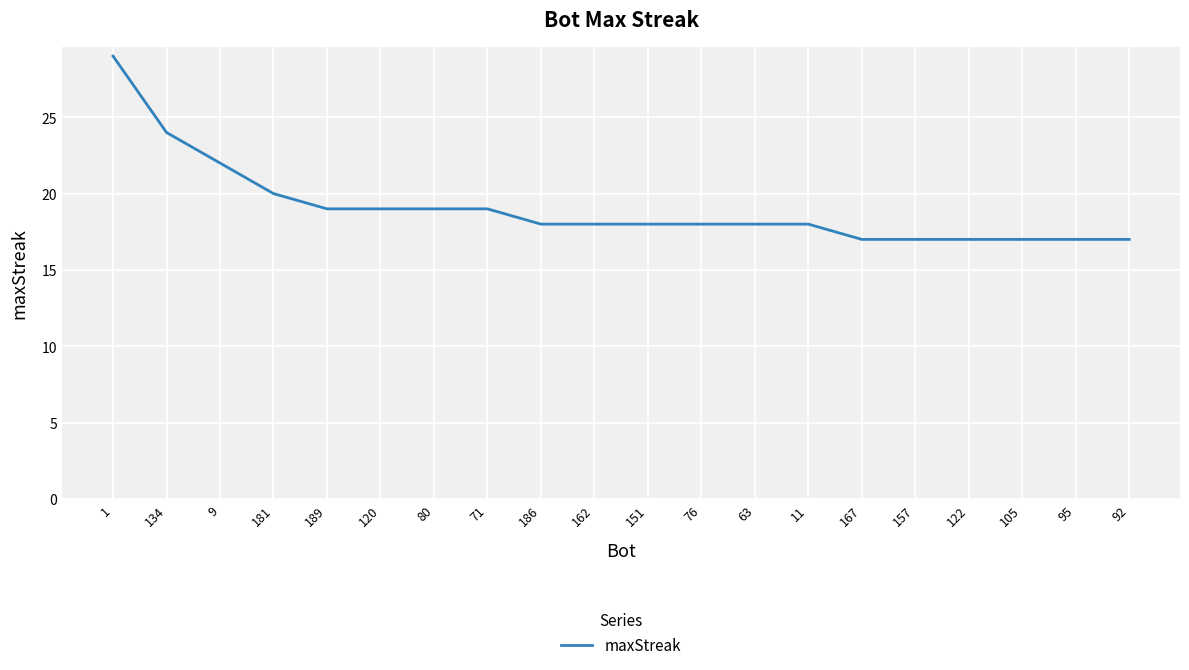

What is the difference between the maximum and minimum values?

12